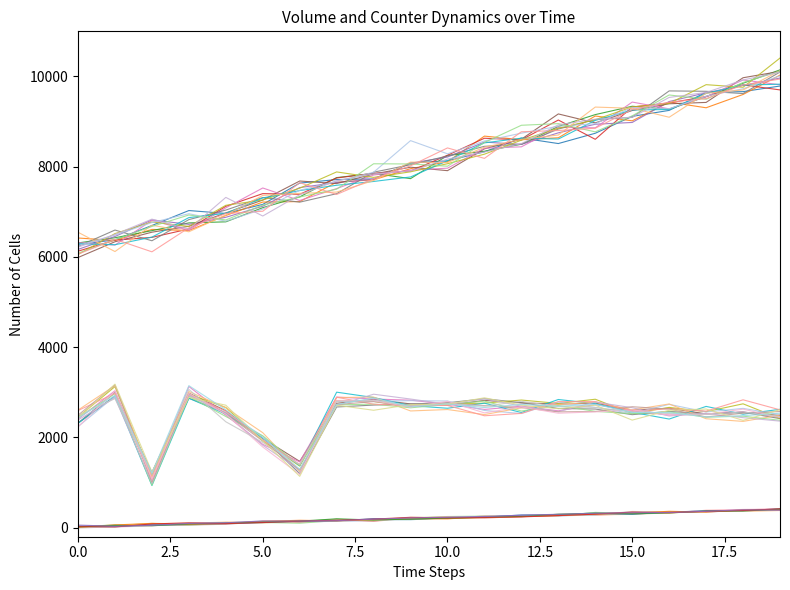

Does the chart display data point markers on the line(s)?

No